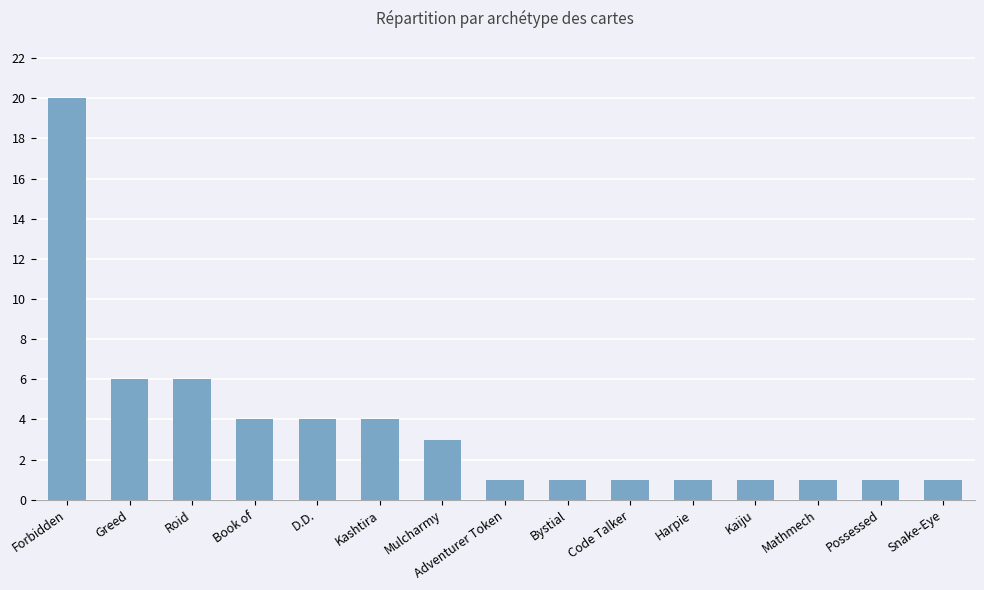

Which has a higher value, Kashtira or Possessed?

Kashtira